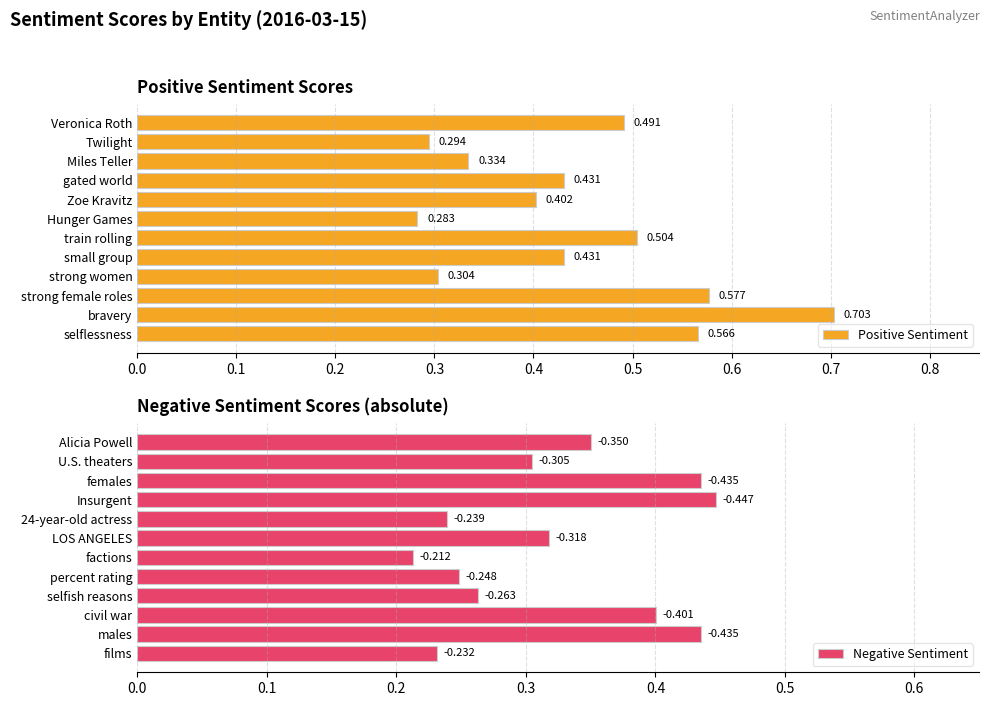

Rank the series by their average value, from highest to lowest.

Positive Sentiment, Negative Sentiment